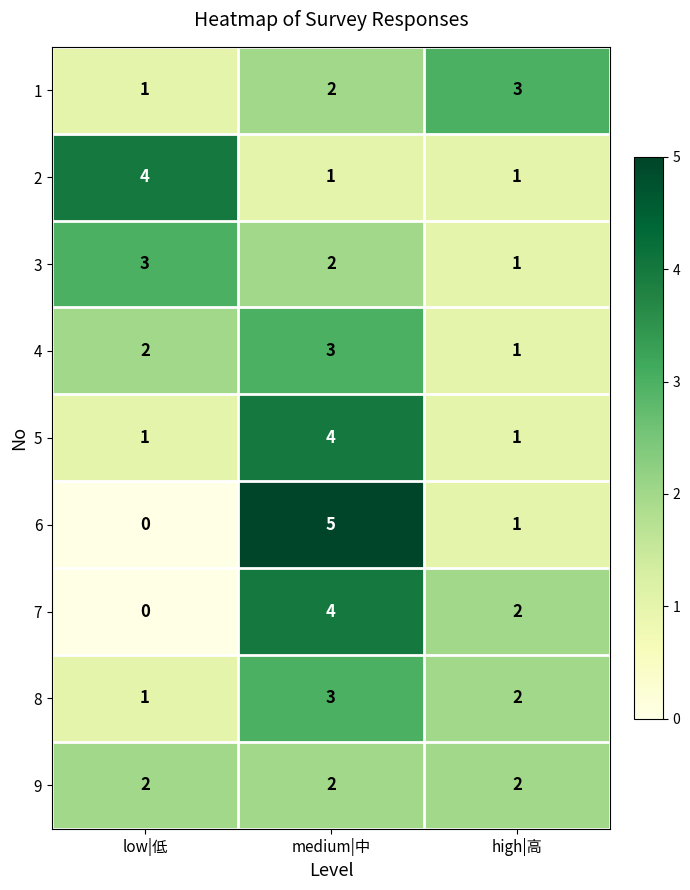

What is the spread (max minus min) of values at high|高?

2